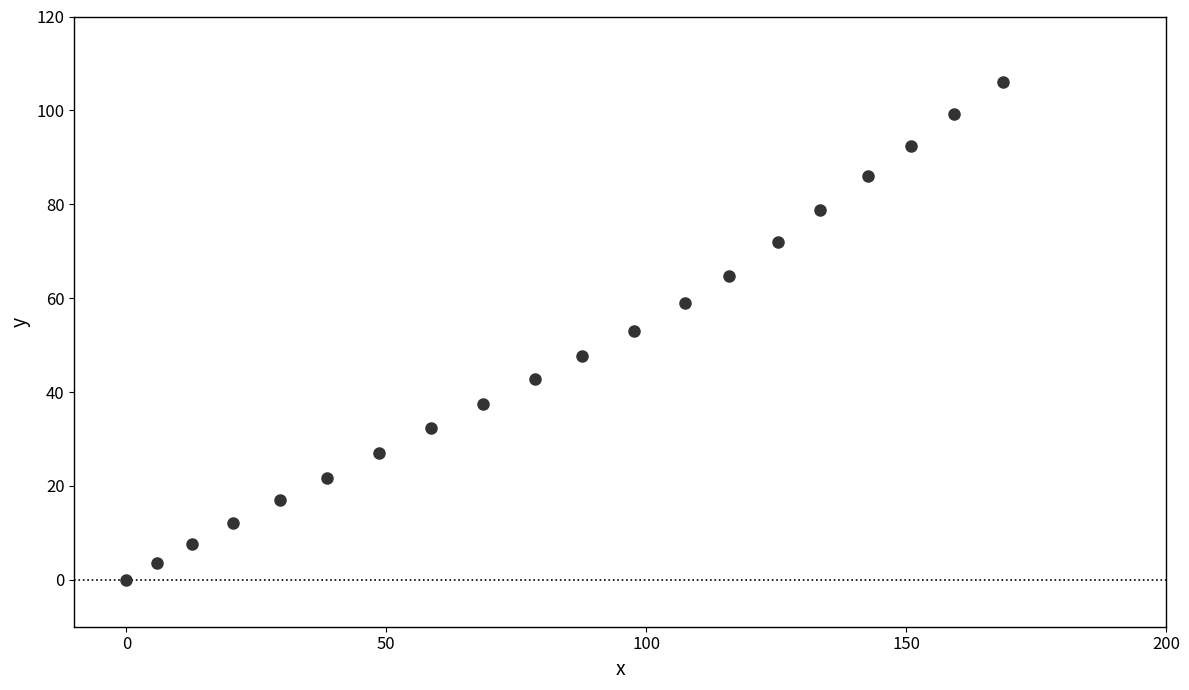

What is the range of Y values (max minus min)?

106.1